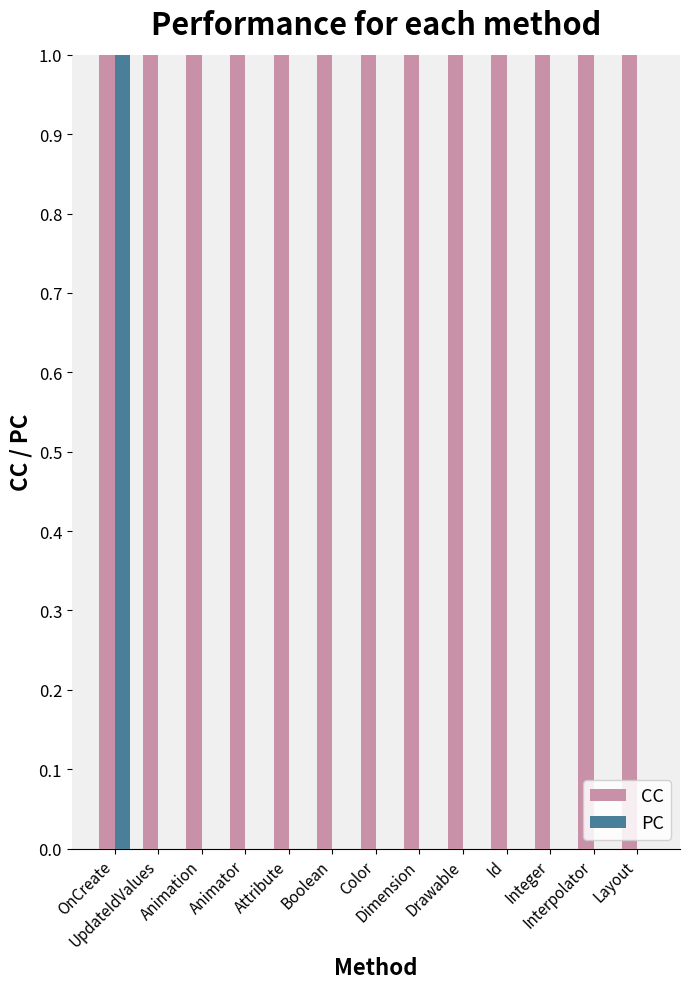

What is the average value of the CC series?

1